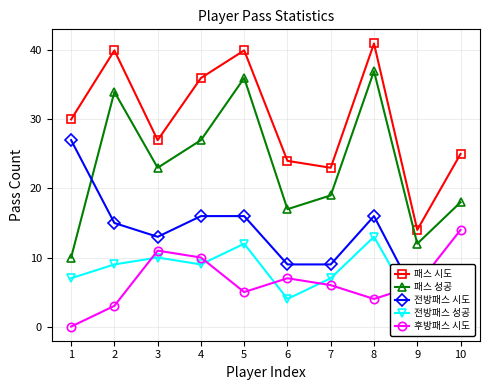

What is the value of the 전방패스 시도 point at the 10th from the left?

7